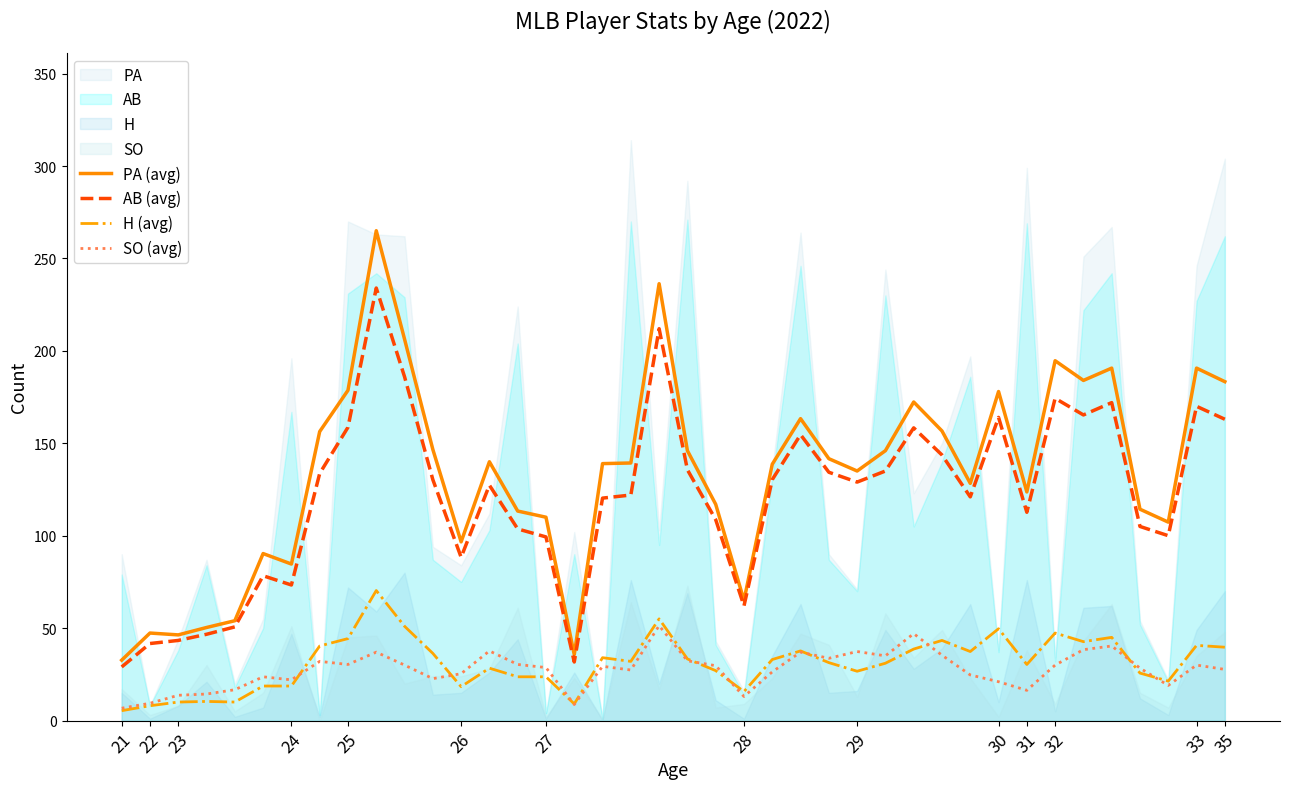

What is the minimum value for PA (avg)?

32.7